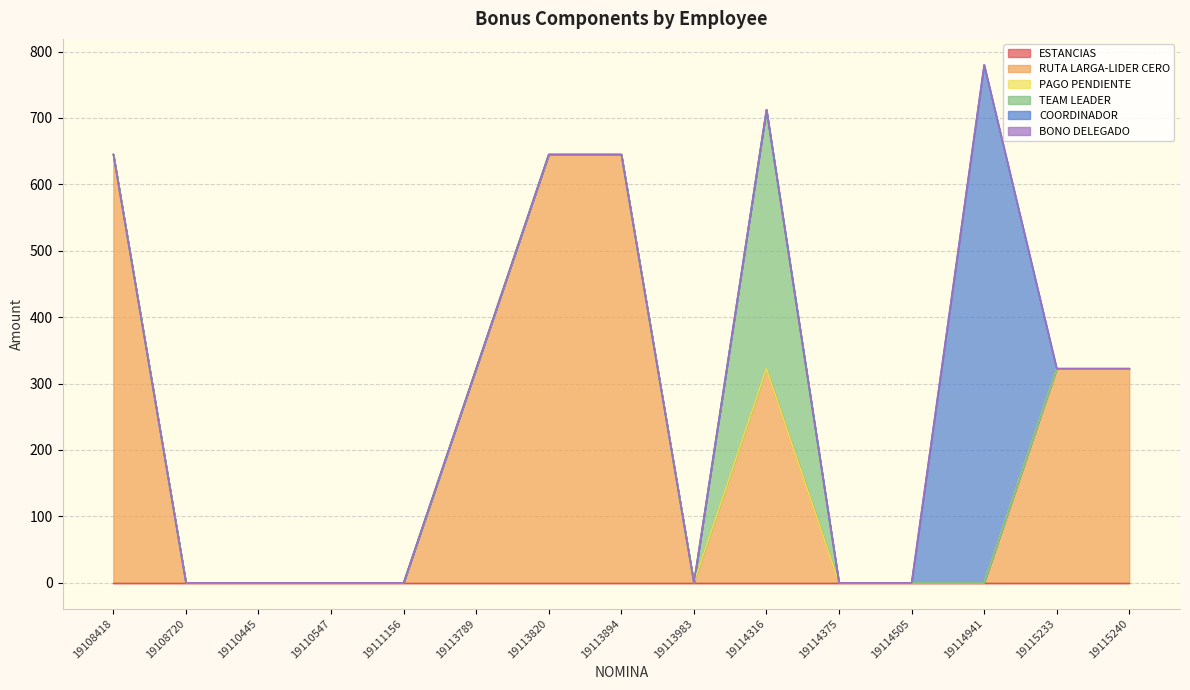

In COORDINADOR, how many points are higher than both neighbors (excluding endpoints)?

1